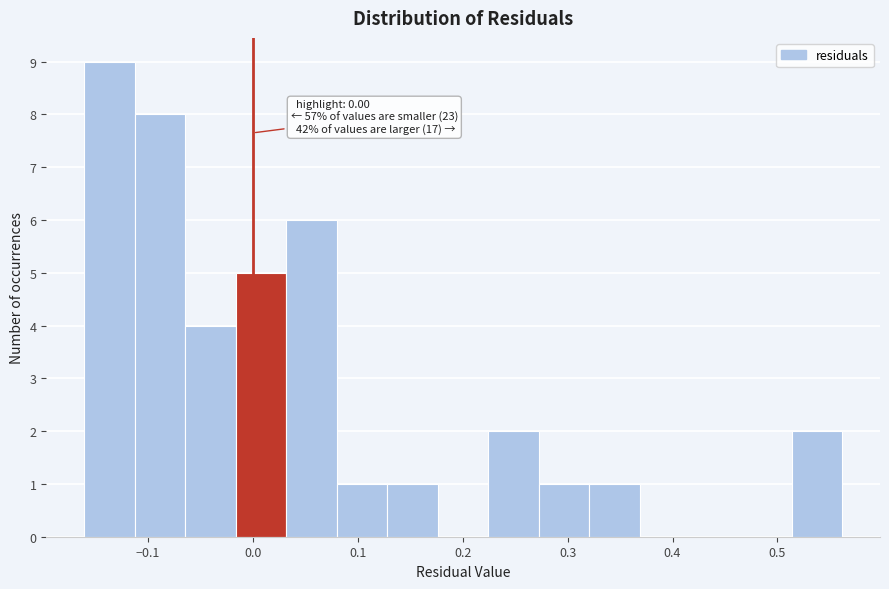

Which range on the x-axis has the tallest bar?

-0.16 to -0.11